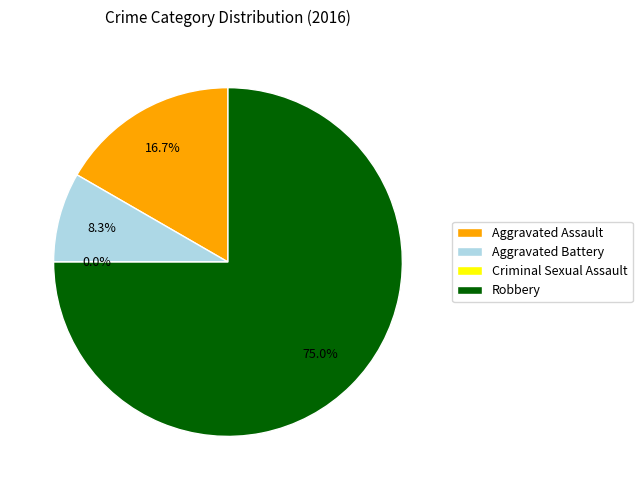

What percentage is NOT represented by Aggravated Battery?

91.7%